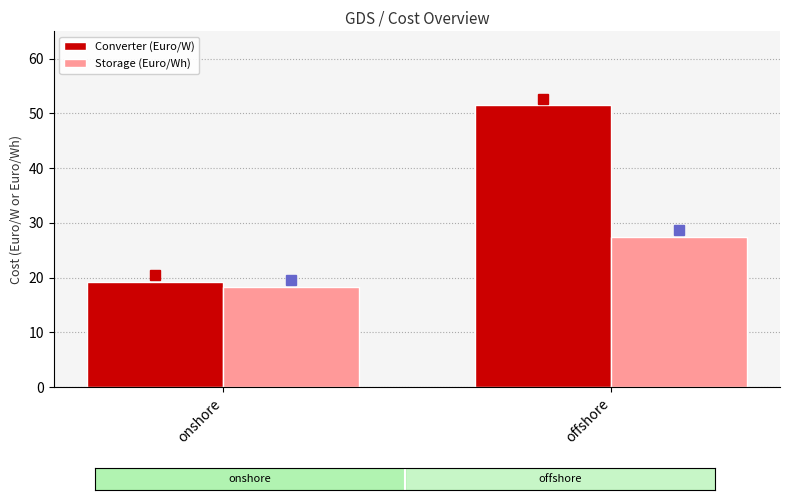

How many values in the Converter (Euro/W) series exceed 51?

1